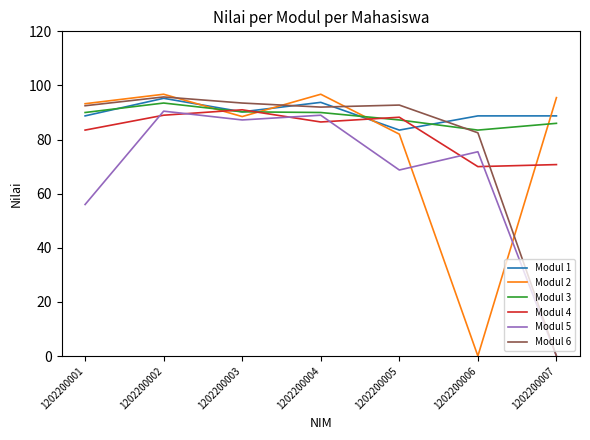

Between 1202200004 and 1202200005, which series saw the biggest shift?

Modul 5